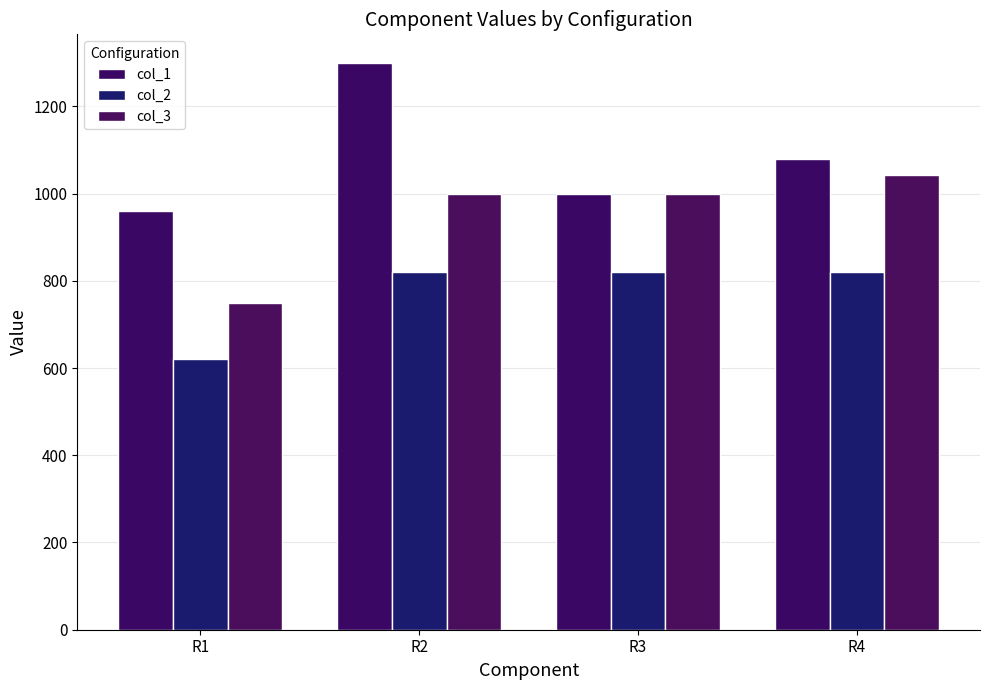

What is the difference between the col_3 values at R1 and R3?

250.0